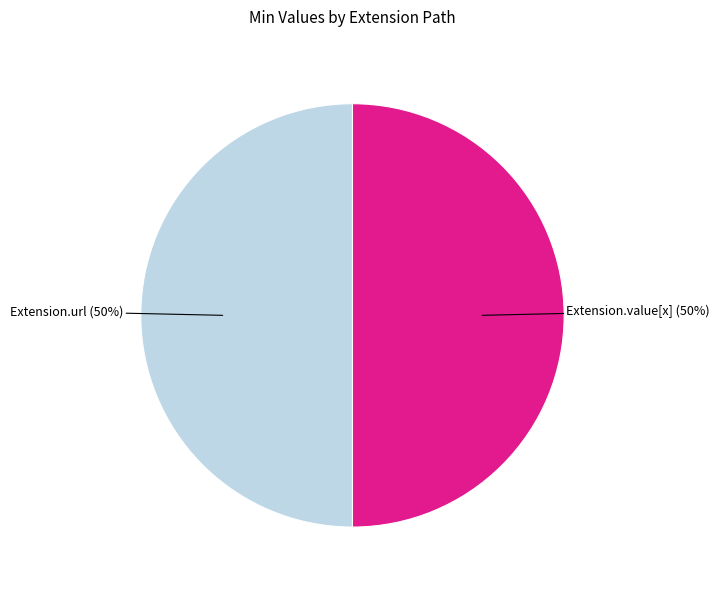

How many slices are in this pie chart?

2